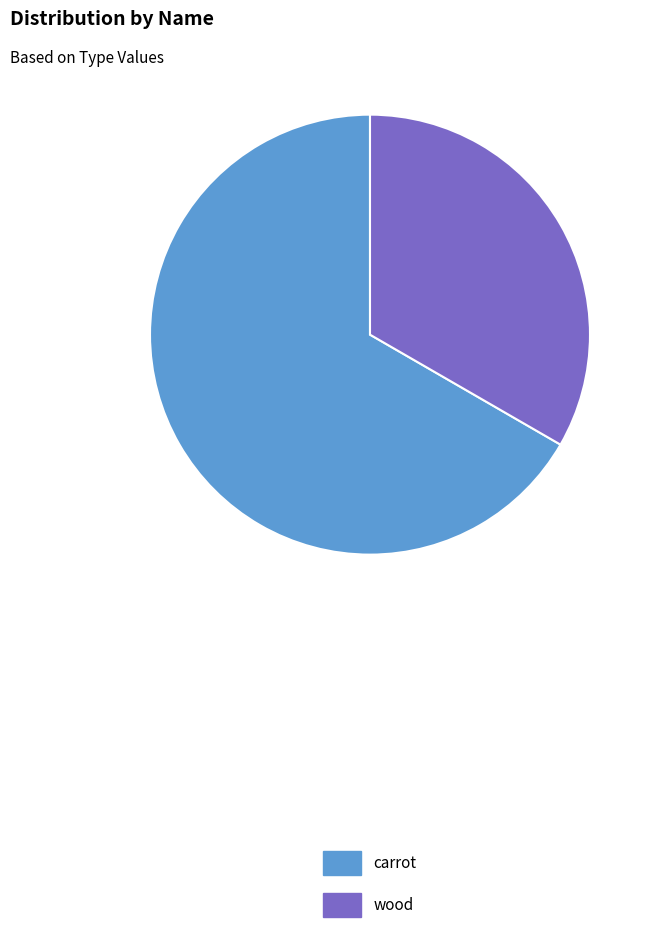

Does carrot represent more than half of the total?

Yes